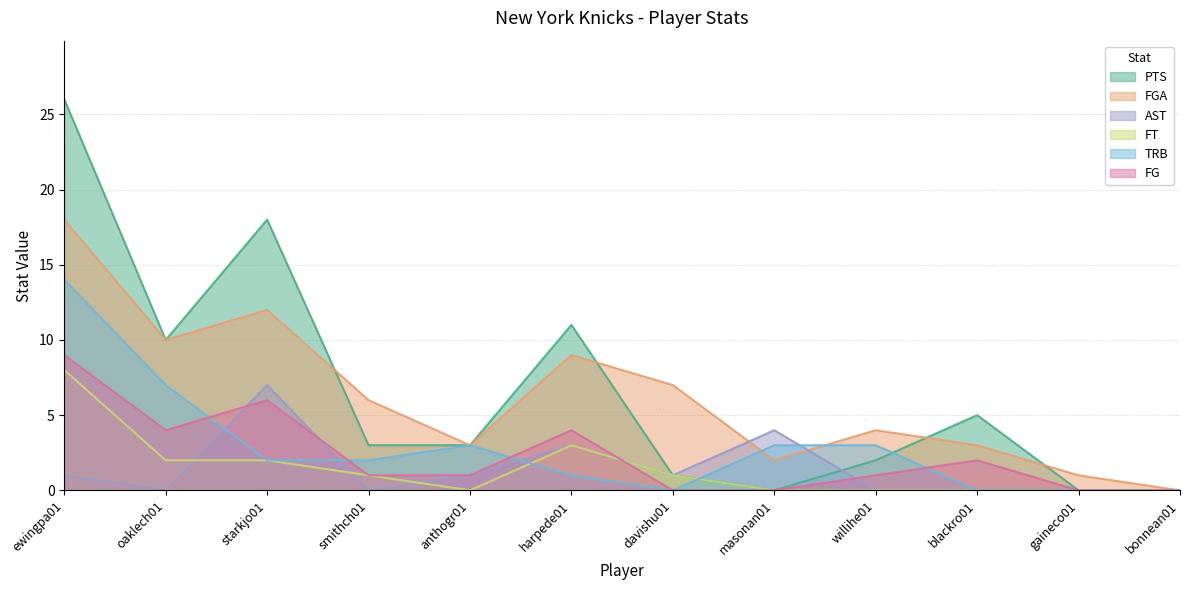

Which has a higher value, starkjo01 or oaklech01?

starkjo01